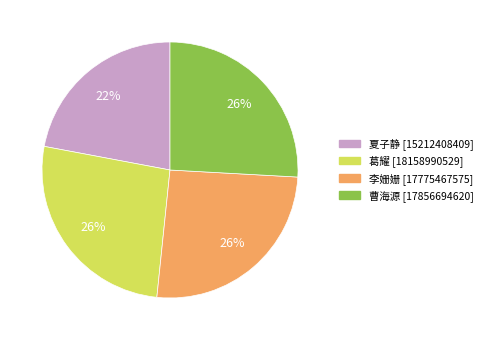

To the nearest percent, what is the combined percentage of 李姗姗 and 曹海源?

52%